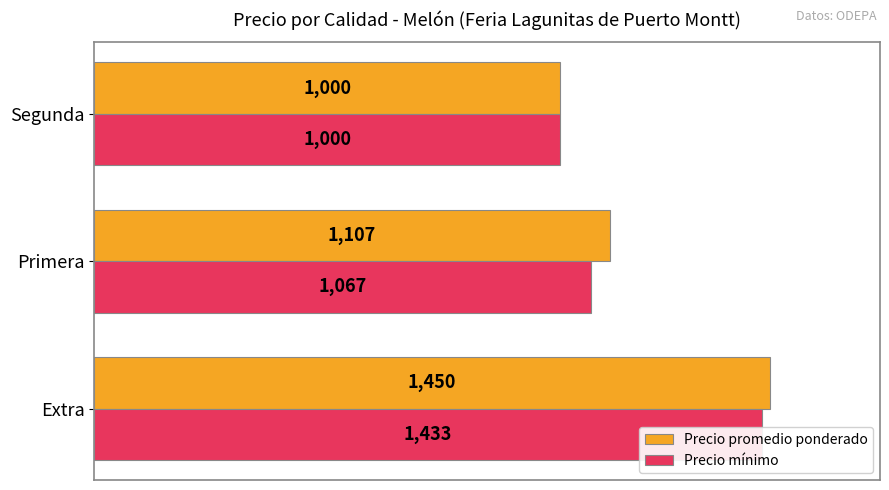

Are the bars horizontal?

Yes